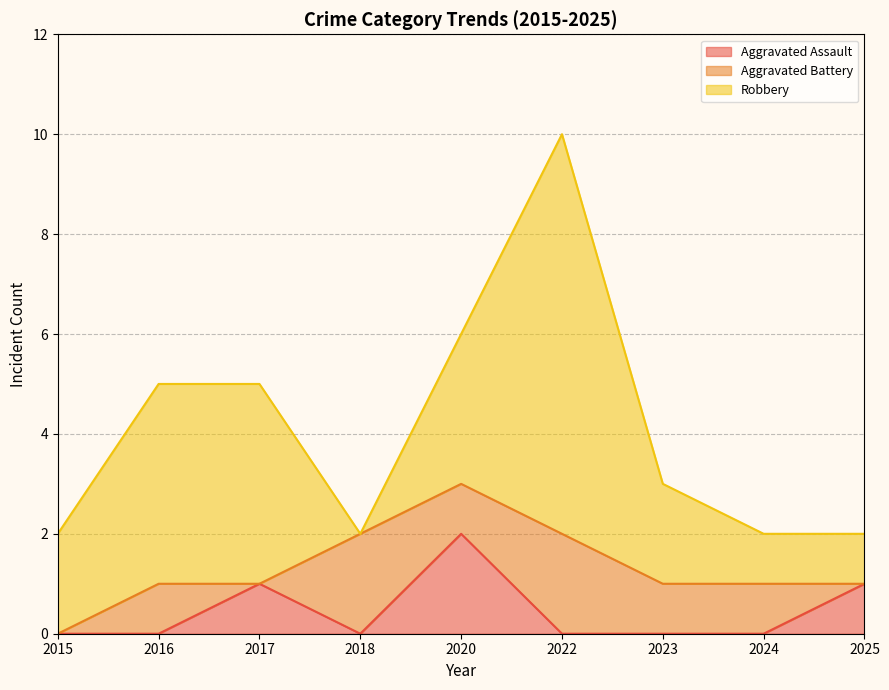

Count the Aggravated Battery values in the range 0 to 1.

7